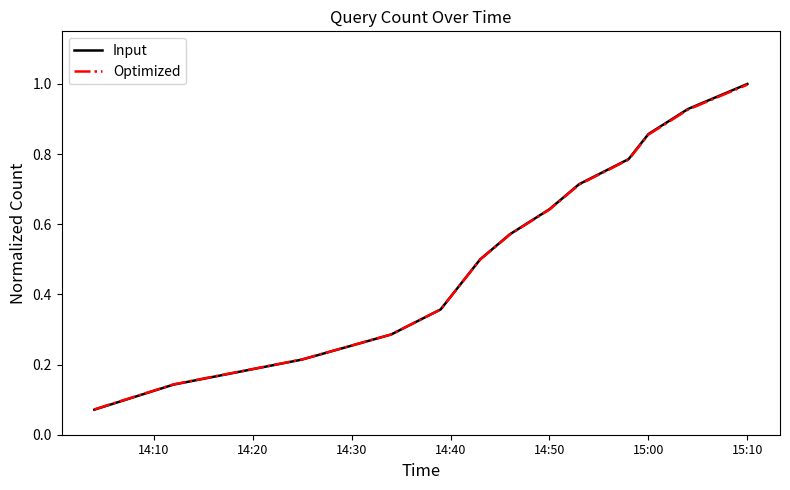

What is the highest value of the Optimized series?

1.0